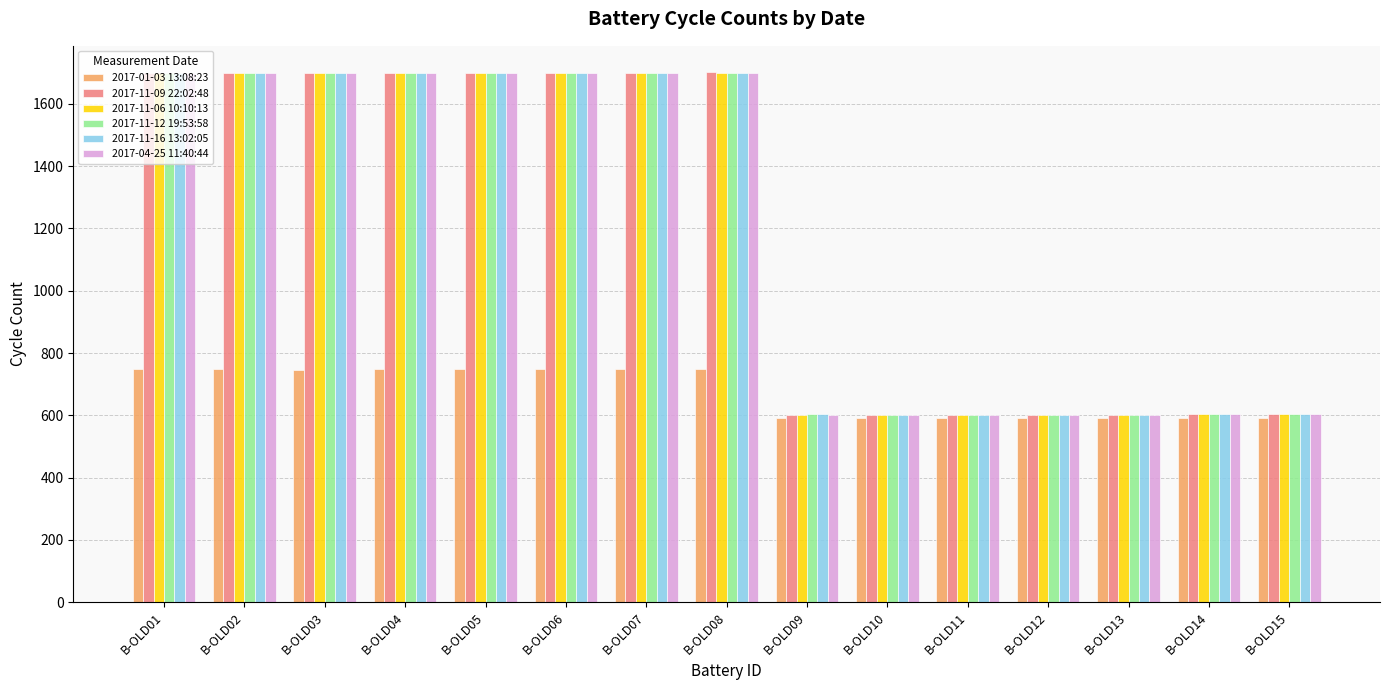

What are all the series names shown in the legend?

2017-01-03 13:08:23, 2017-11-09 22:02:48, 2017-11-06 10:10:13, 2017-11-12 19:53:58, 2017-11-16 13:02:05, 2017-04-25 11:40:44